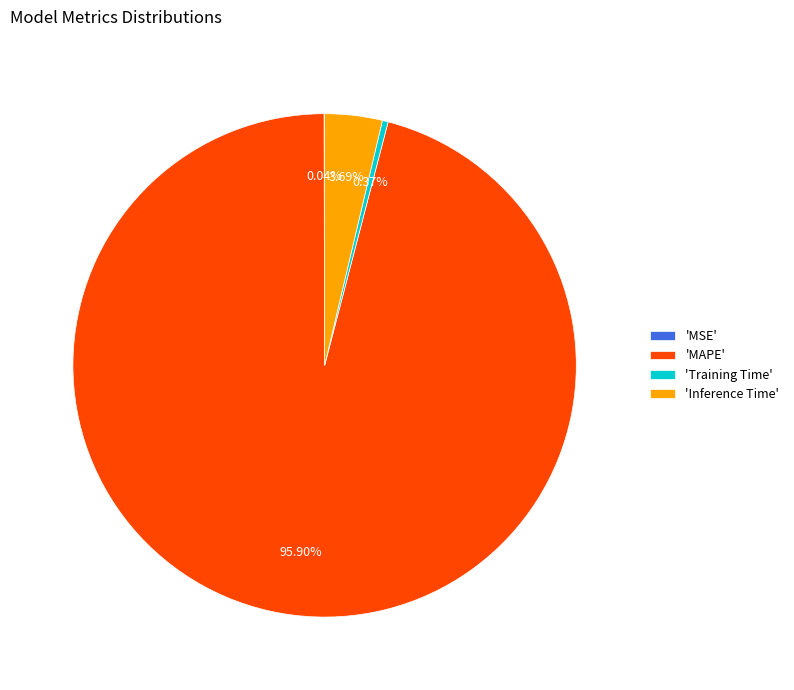

Which slice represents more than half of the pie?

'MAPE'